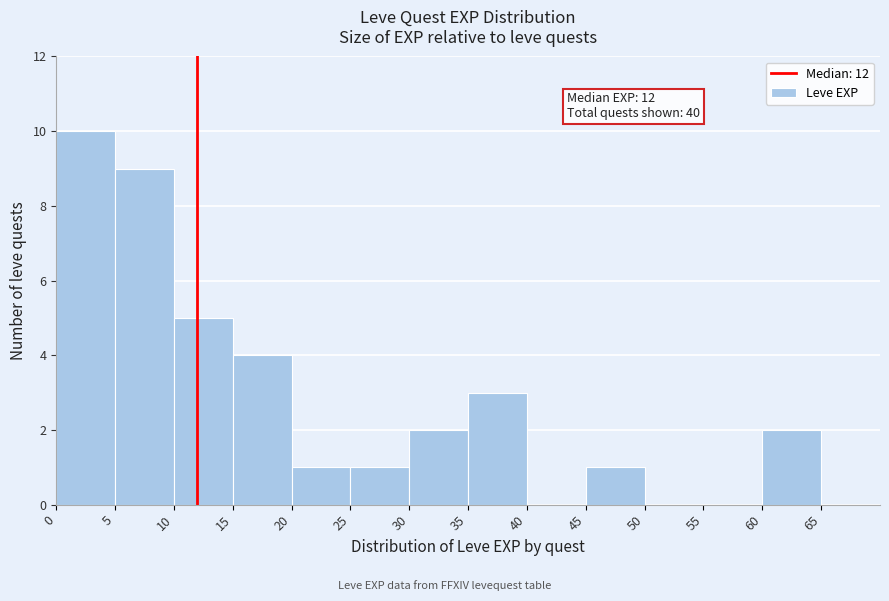

Which range on the x-axis has the tallest bar?

0 to 5